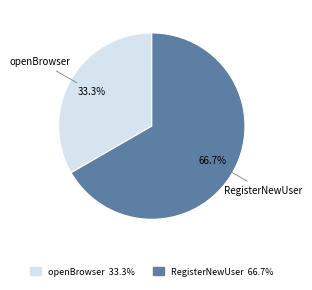

Combined, what portion of the pie is RegisterNewUser and openBrowser?

100.0%